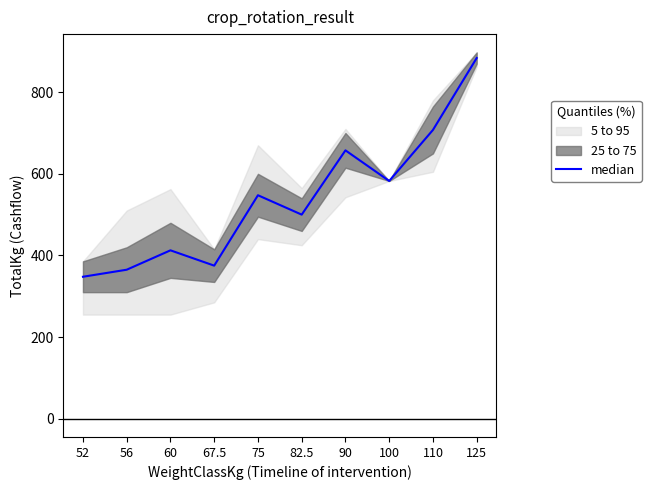

What is the label of the 8th point from the right?

60